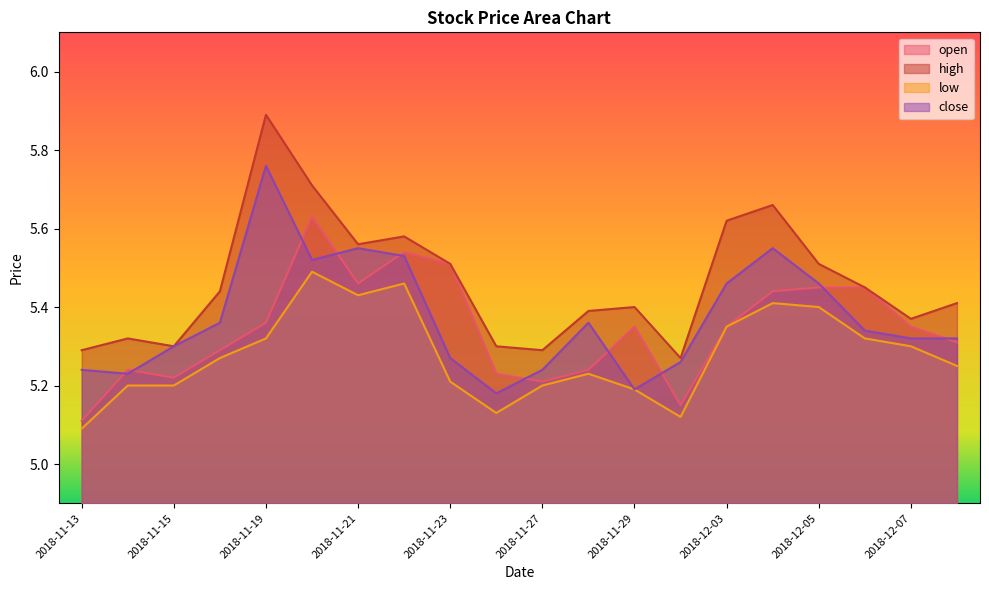

At which label does open reach its minimum?

2018-11-13